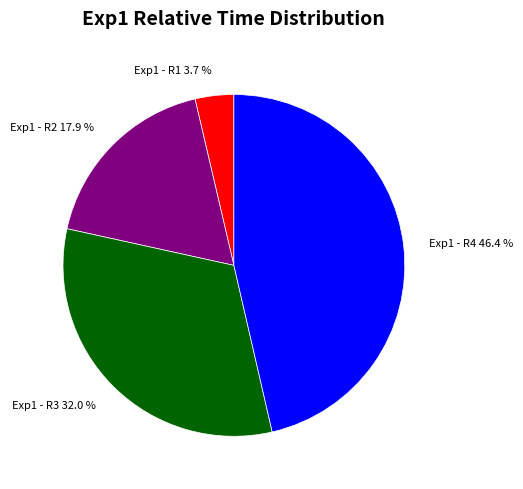

To the nearest percent, what portion does Exp1 - R1 represent?

4%